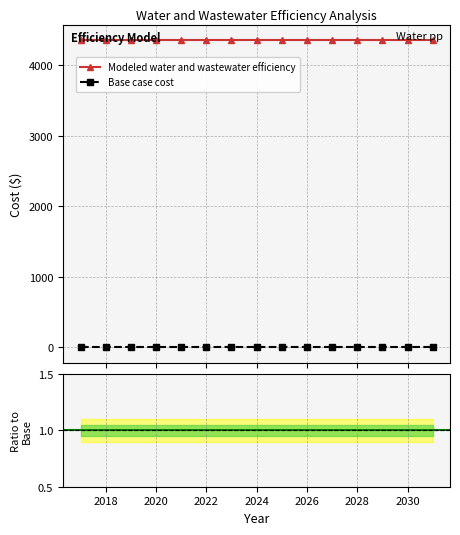

Is this an area chart (filled region under the line)?

No